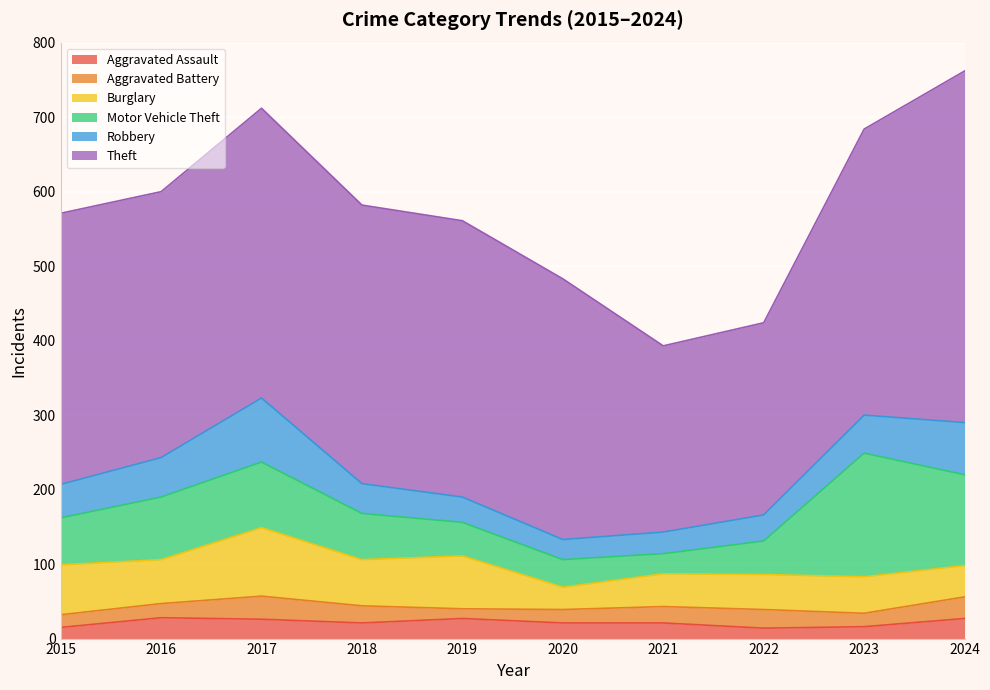

At which label does Theft reach its minimum?

2021